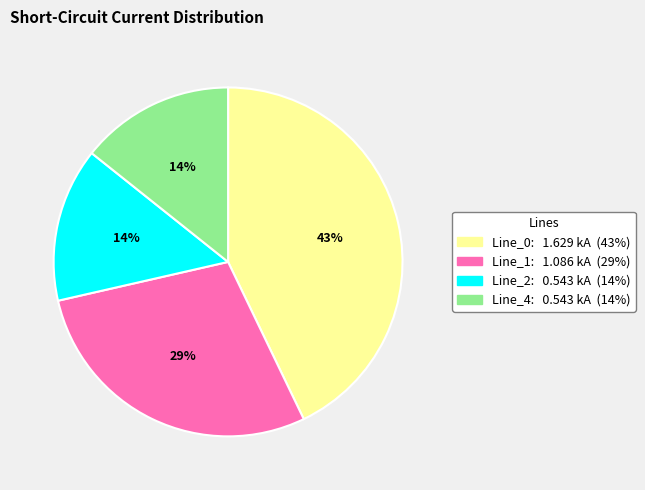

True or false: Line_0 accounts for 43% of the total.

True